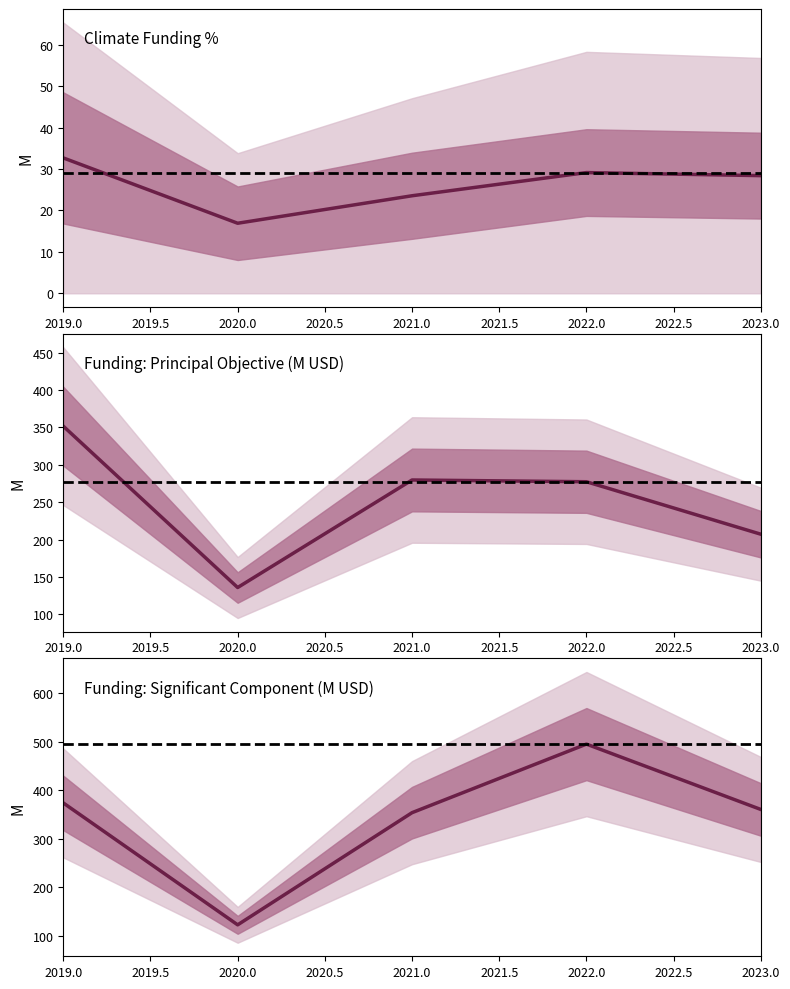

Reading right to left, extract all data points from this chart.

Not targeted and not screened: 2023=28.4	2022=29.2	2021=23.6	2020=16.9	2019=32.7
Funding principal objective: 2023=207.2	2022=277.3	2021=279.6	2020=135.9	2019=351.6
Funding significant component: 2023=360.6	2022=495.3	2021=354.0	2020=122.9	2019=374.1